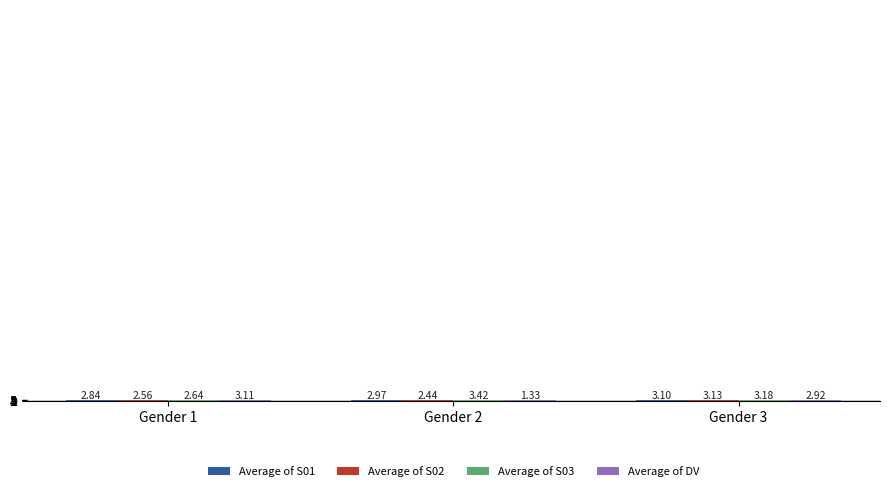

What is the total value across all series at Gender 1?

11.2